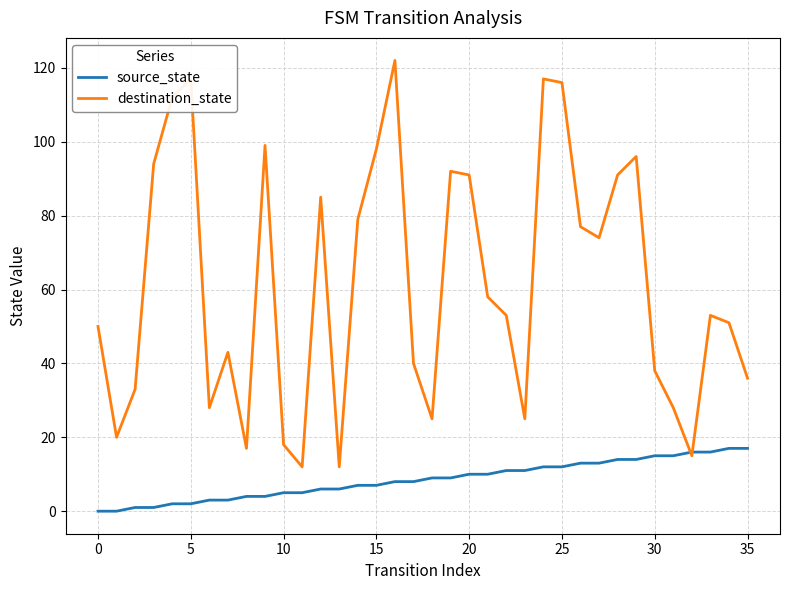

Which series has the widest spread of values?

destination_state